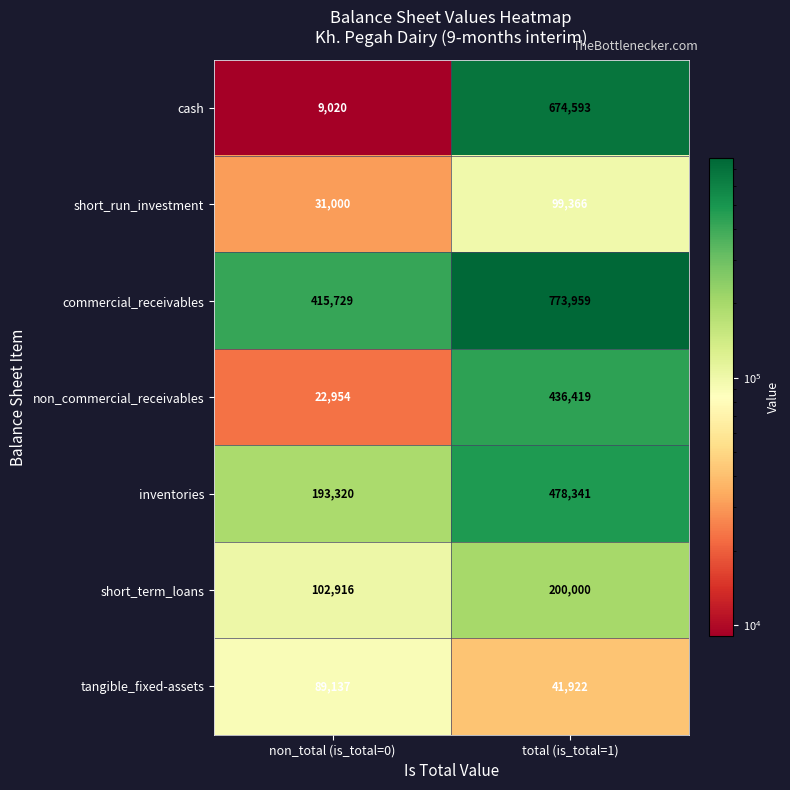

What is the spread (max minus min) of values at total (is_total=1)?

732037